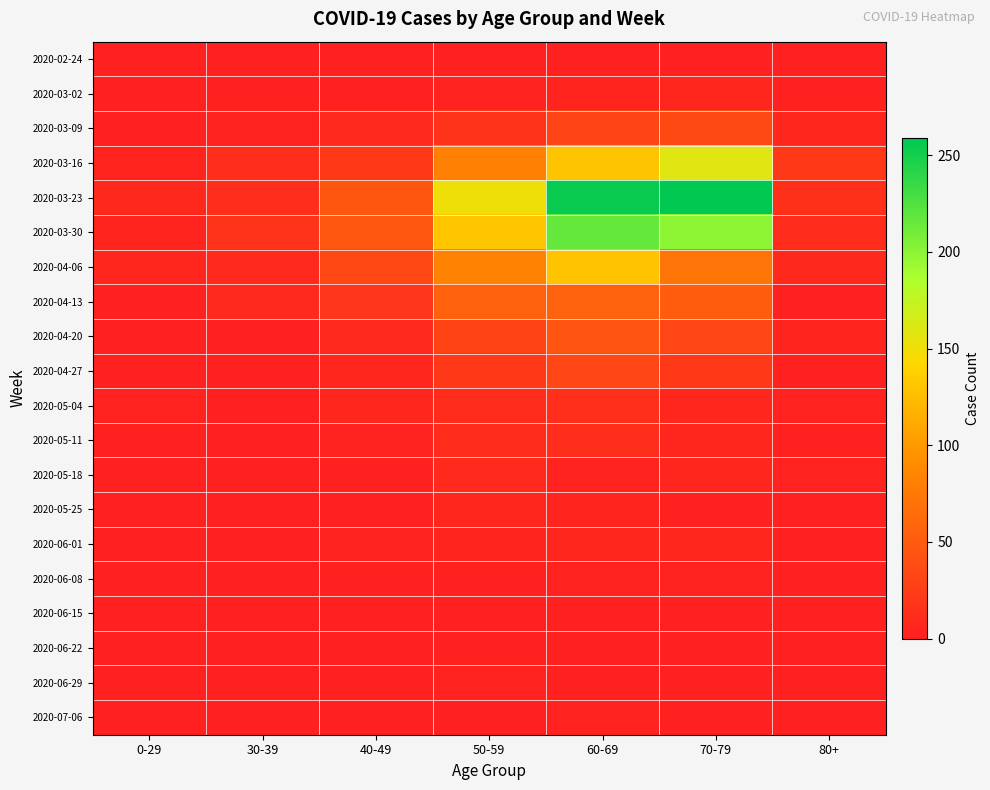

Reading left to right, list all the values displayed in this chart.

2020-02-24: 0-29=0	30-39=0	40-49=1	50-59=1	60-69=1	70-79=1	80+=0
2020-03-02: 0-29=0	30-39=1	40-49=1	50-59=3	60-69=5	70-79=7	80+=1
2020-03-09: 0-29=2	30-39=3	40-49=9	50-59=17	60-69=31	70-79=35	80+=6
2020-03-16: 0-29=4	30-39=12	40-49=21	50-59=81	60-69=130	70-79=158	80+=21
2020-03-23: 0-29=8	30-39=12	40-49=46	50-59=151	60-69=255	70-79=259	80+=15
2020-03-30: 0-29=4	30-39=17	40-49=47	50-59=131	60-69=216	70-79=199	80+=11
2020-04-06: 0-29=6	30-39=10	40-49=34	50-59=83	60-69=129	70-79=71	80+=8
2020-04-13: 0-29=2	30-39=9	40-49=20	50-59=55	60-69=56	70-79=52	80+=2
2020-04-20: 0-29=1	30-39=2	40-49=9	50-59=30	60-69=45	70-79=33	80+=5
2020-04-27: 0-29=2	30-39=2	40-49=7	50-59=21	60-69=33	70-79=21	80+=0
2020-05-04: 0-29=3	30-39=2	40-49=6	50-59=11	60-69=14	70-79=7	80+=3
2020-05-11: 0-29=1	30-39=0	40-49=3	50-59=11	60-69=12	70-79=7	80+=0
2020-05-18: 0-29=0	30-39=1	40-49=0	50-59=10	60-69=3	70-79=7	80+=3
2020-05-25: 0-29=0	30-39=0	40-49=1	50-59=7	60-69=5	70-79=2	80+=1
2020-06-01: 0-29=0	30-39=2	40-49=3	50-59=5	60-69=6	70-79=6	80+=2
2020-06-08: 0-29=0	30-39=0	40-49=2	50-59=2	60-69=3	70-79=3	80+=0
2020-06-15: 0-29=0	30-39=0	40-49=1	50-59=2	60-69=1	70-79=1	80+=1
2020-06-22: 0-29=1	30-39=0	40-49=1	50-59=2	60-69=0	70-79=1	80+=0
2020-06-29: 0-29=0	30-39=0	40-49=2	50-59=3	60-69=0	70-79=0	80+=0
2020-07-06: 0-29=0	30-39=1	40-49=1	50-59=1	60-69=3	70-79=0	80+=0